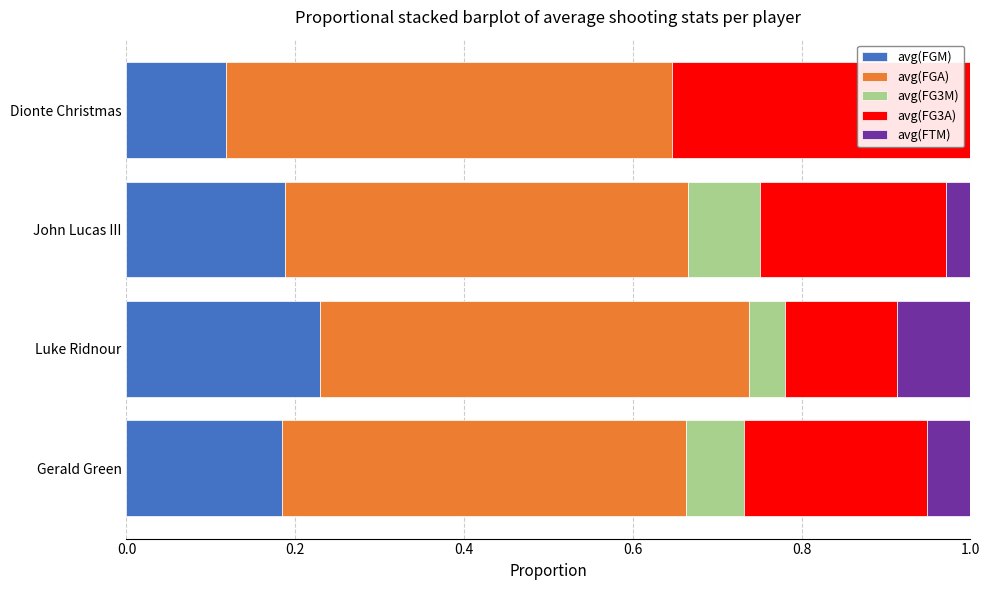

The value of avg(FGM) at John Lucas III is 0.3. True or false?

False